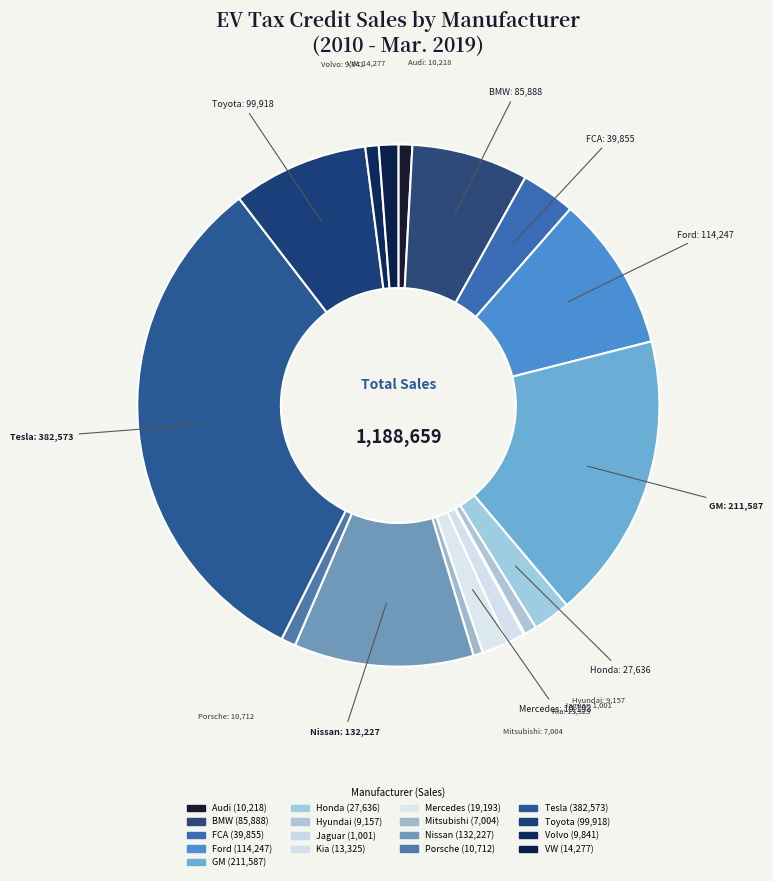

To the nearest percent, what percentage of the pie is BMW?

7%